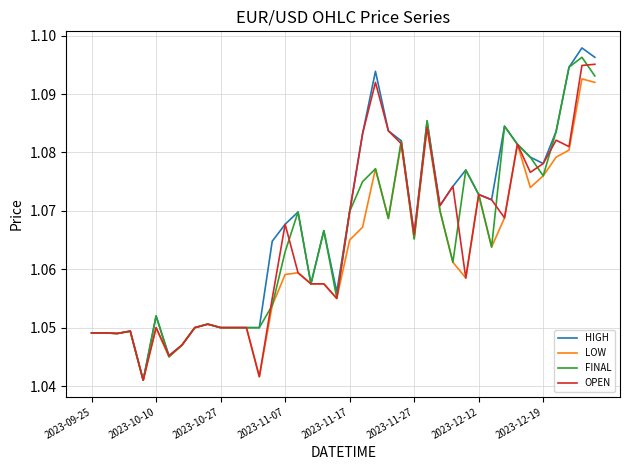

Which series has the largest range (max minus min)?

HIGH